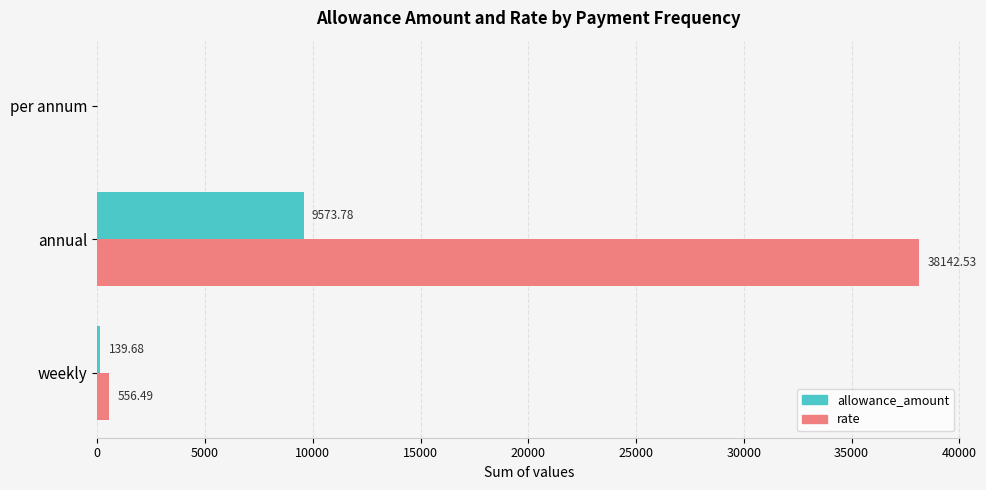

Count the number of categories in the chart.

3